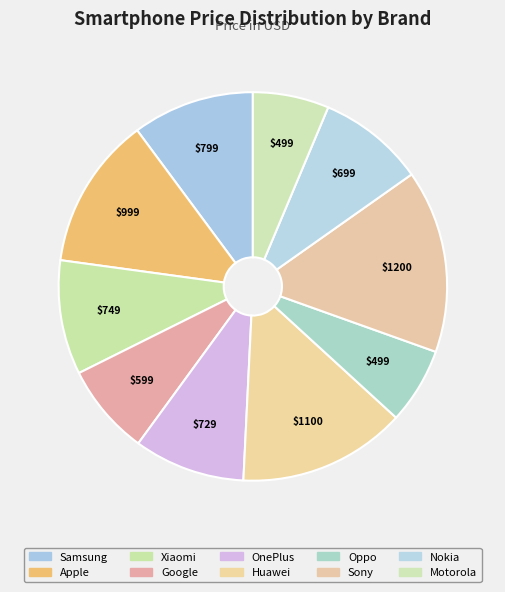

How many slices are in this pie chart?

10